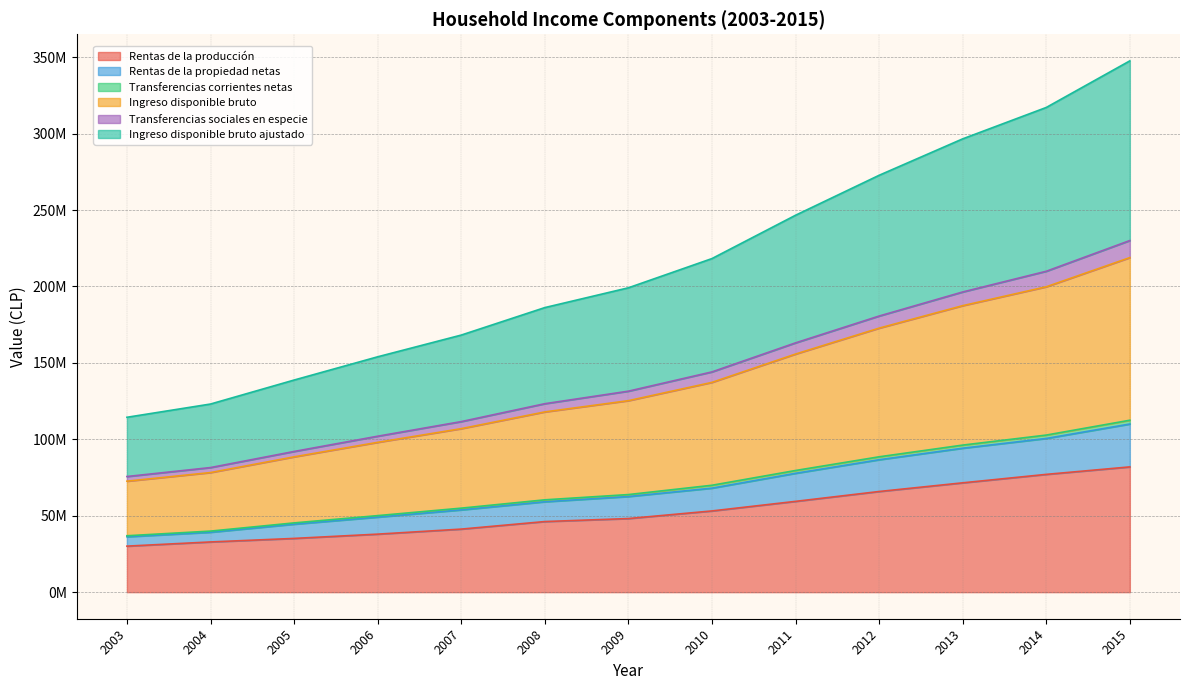

Does the chart have visible grid lines?

Yes